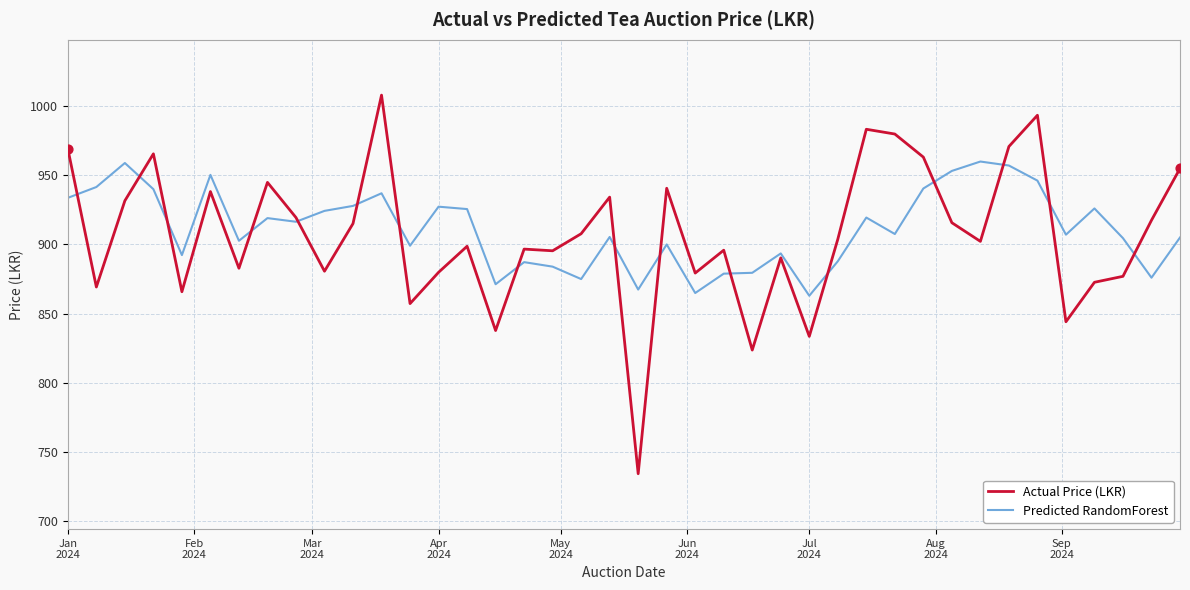

Rank the series by their maximum value, from highest to lowest.

Actual Price (LKR), Predicted RandomForest